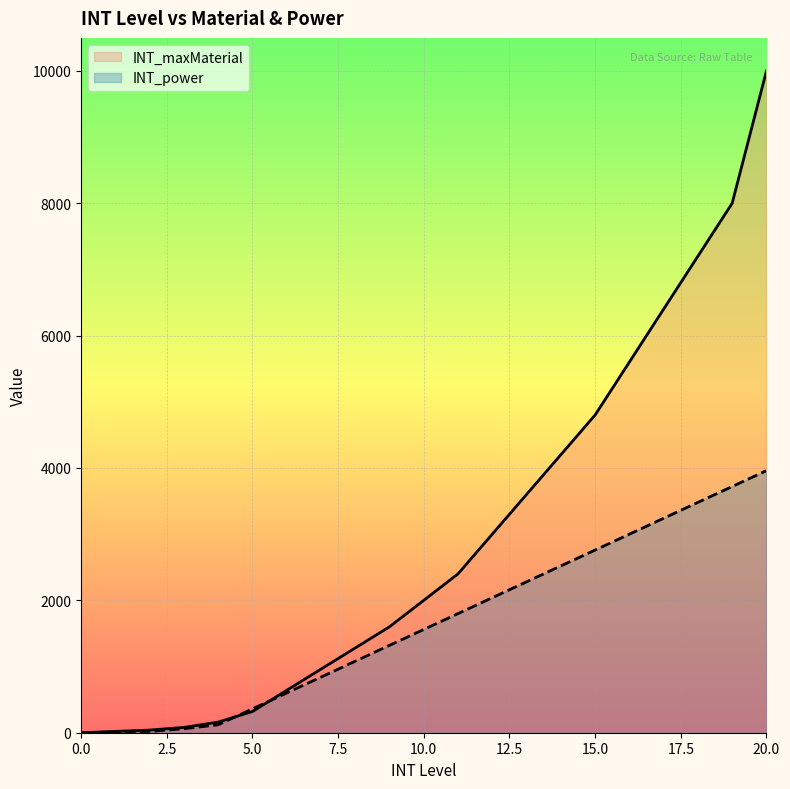

True or false: INT_maxMaterial has a value of 160 at 4.

True